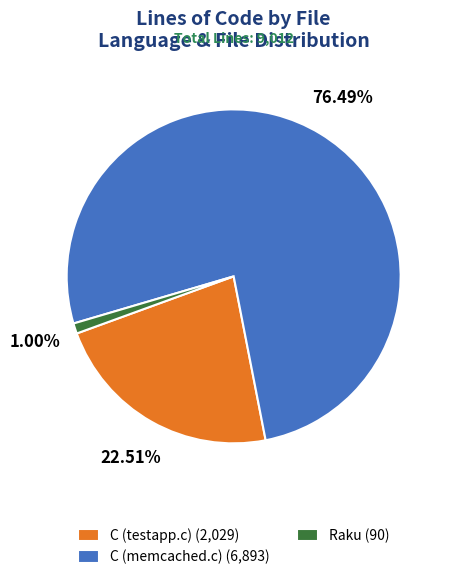

To the nearest percent, what portion does Raku represent?

1%